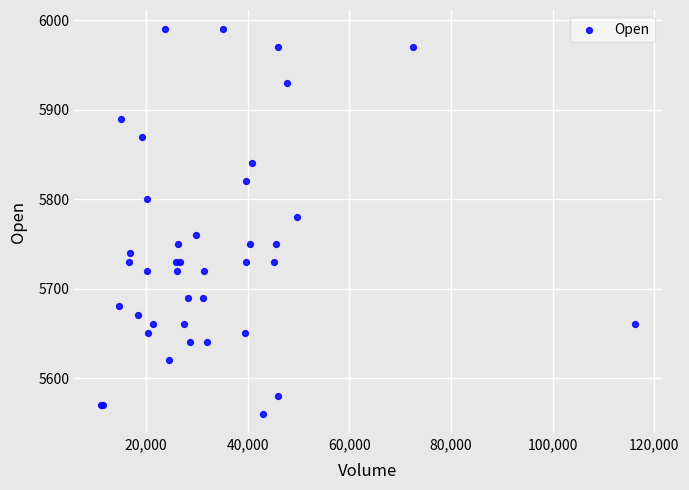

What Y value in the scatter plot is closest to 5775?

5780